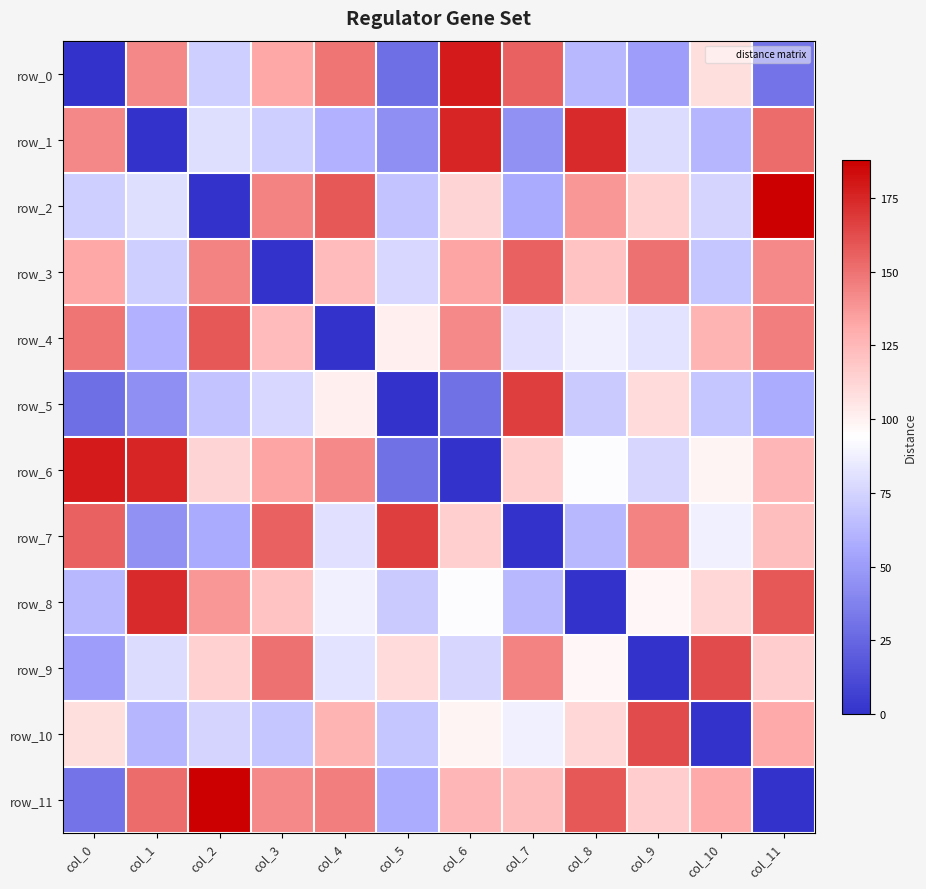

Rank the categories by row_7 value from highest to lowest.

col_5, col_0, col_3, col_9, col_11, col_6, col_10, col_4, col_8, col_2, col_1, col_7